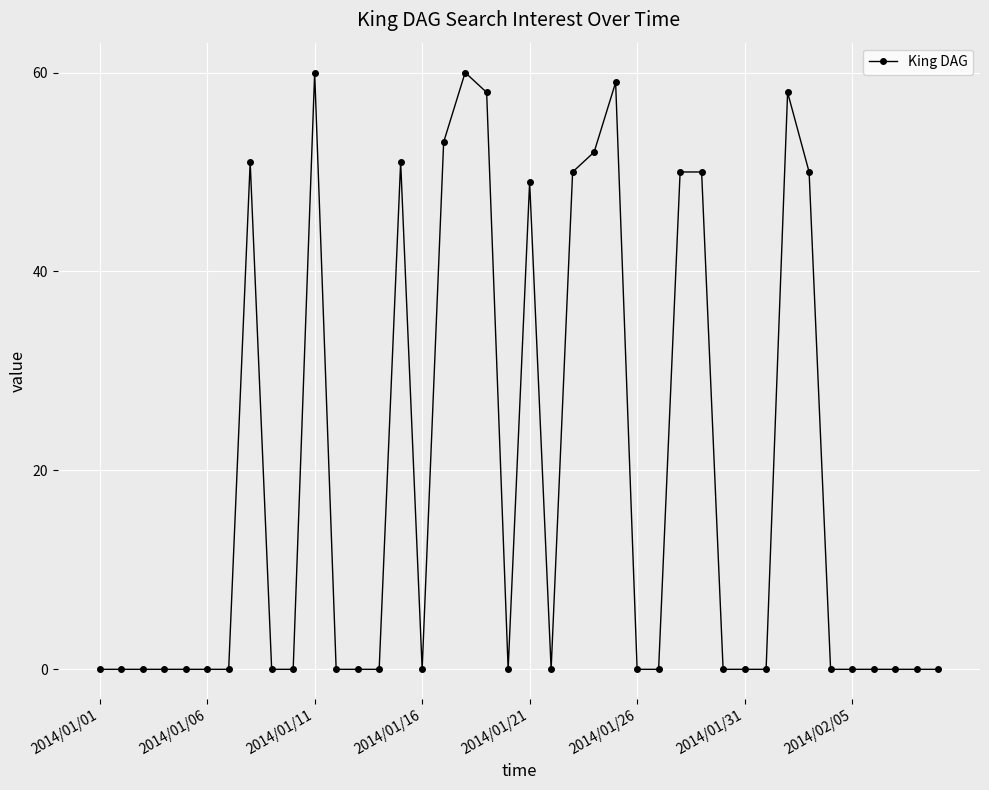

What is the sum of all values?

751